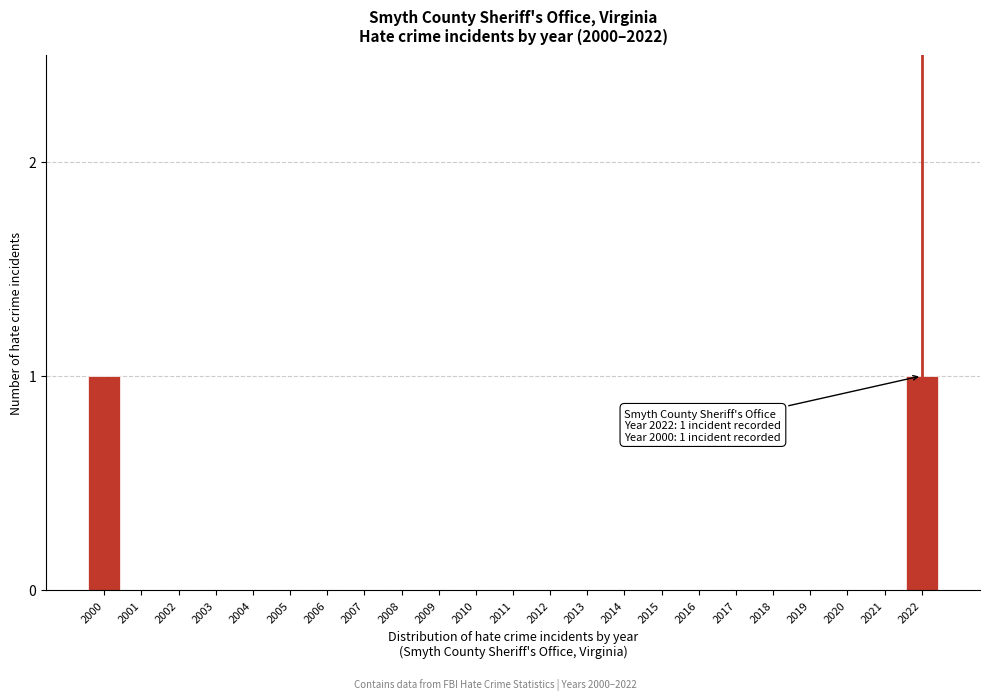

Reading left to right, what are all the values shown in this chart?

2000=1	2001=0	2002=0	2003=0	2004=0	2005=0	2006=0	2007=0	2008=0	2009=0	2010=0	2011=0	2012=0	2013=0	2014=0	2015=0	2016=0	2017=0	2018=0	2019=0	2020=0	2021=0	2022=1